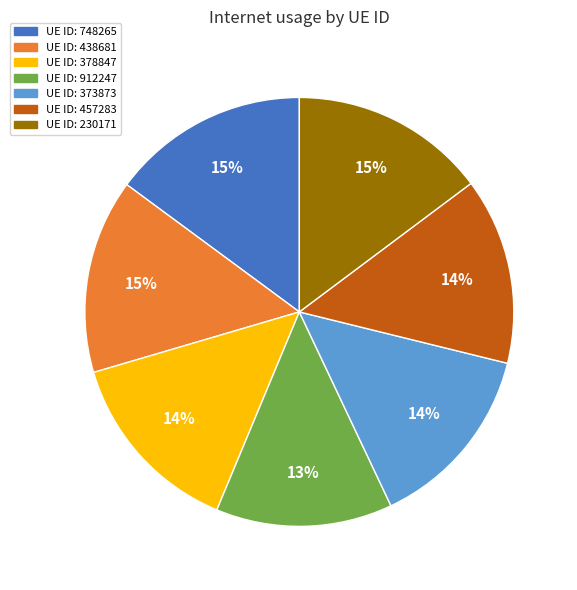

Does any single category account for the majority?

No